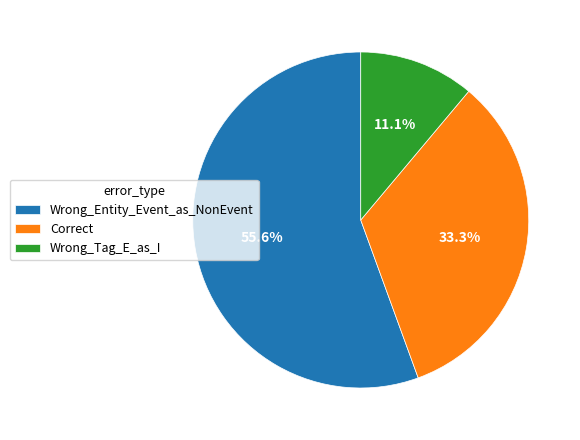

What percentage is the Wrong_Tag_E_as_I slice, to the nearest percent?

11%